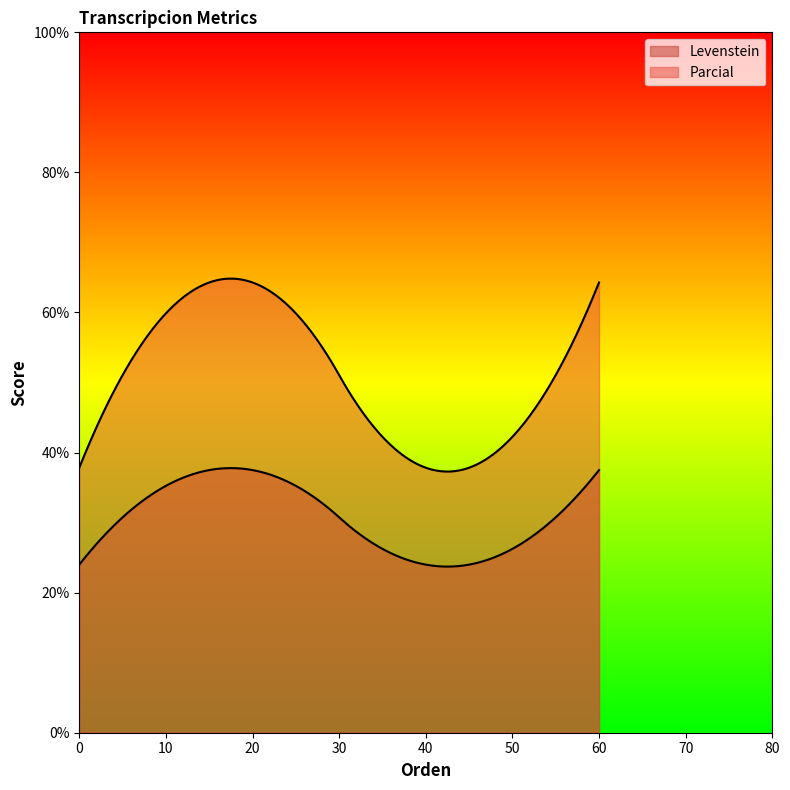

What are all the series names shown in the legend?

Levenstein, Parcial